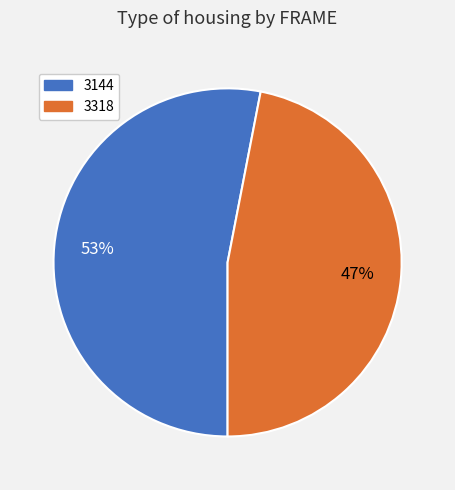

What is the largest slice in the pie chart?

3144